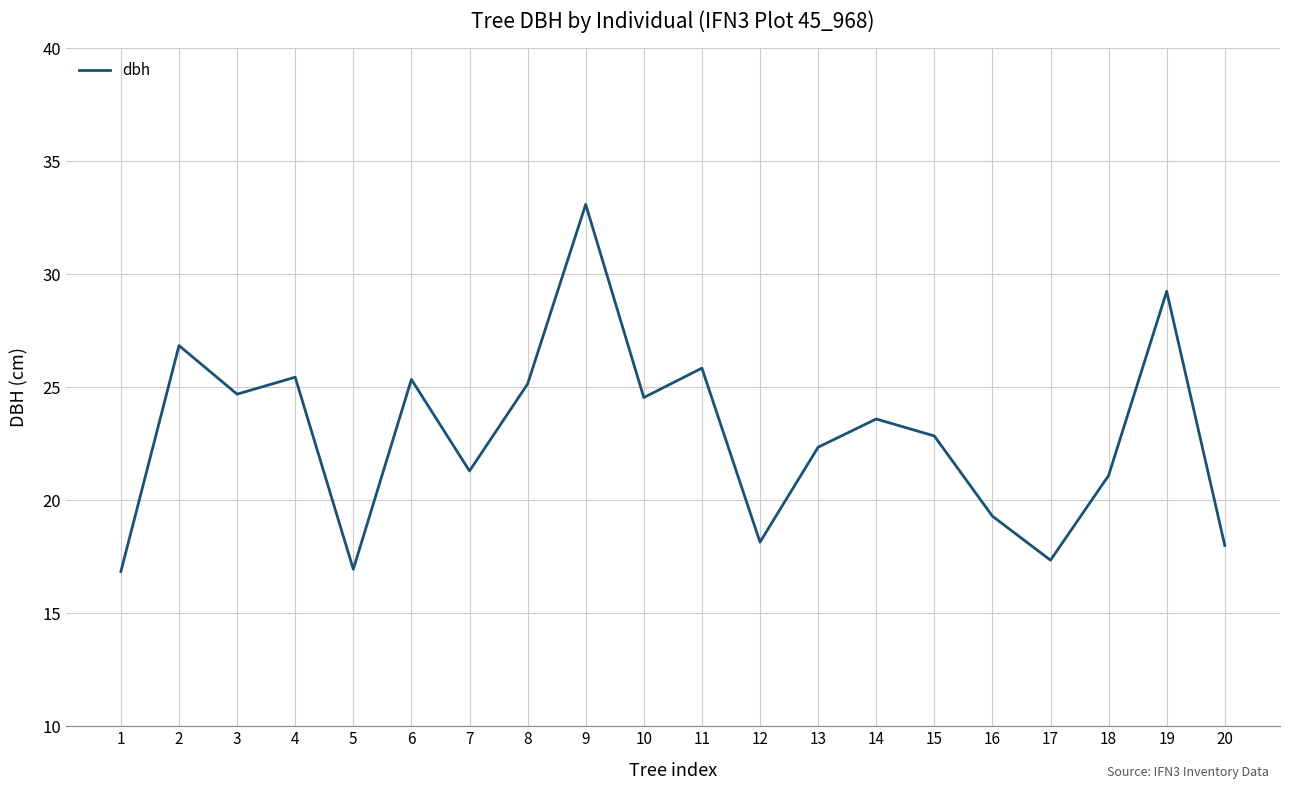

At which category does the data reach its first local peak?

2